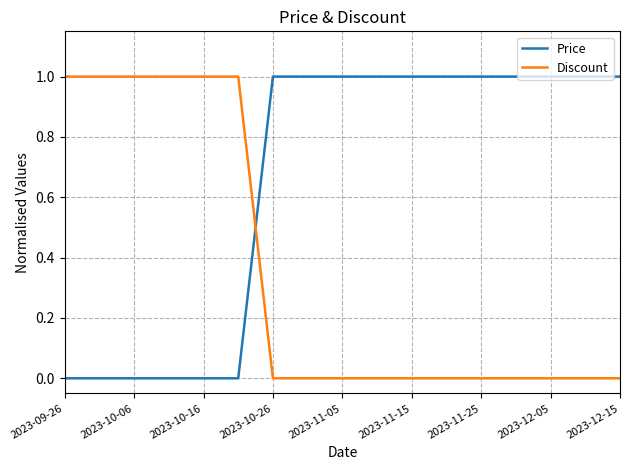

Which series ends up on top after the final intersection of Price and Discount?

Price